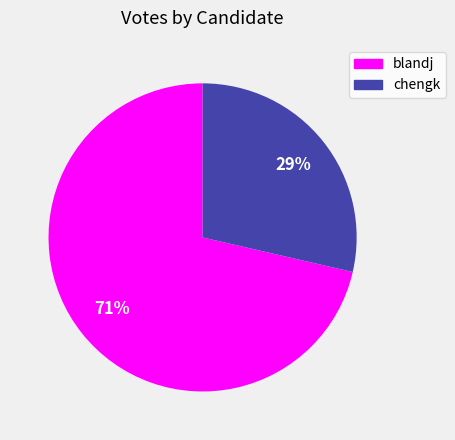

To the nearest percent, what portion does chengk represent?

29%